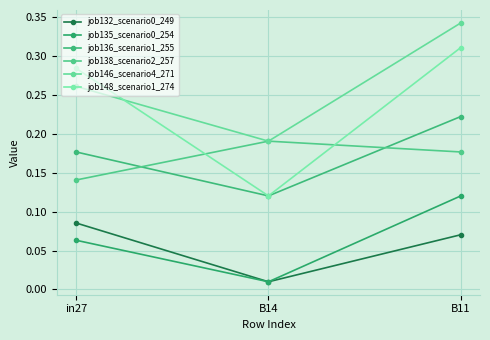

At how many categories does at least one series exceed 0?

3